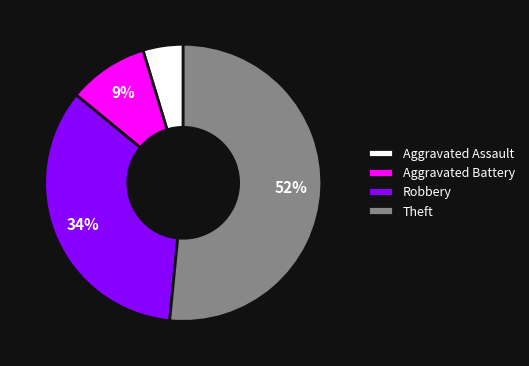

How many segments does this pie chart have?

4